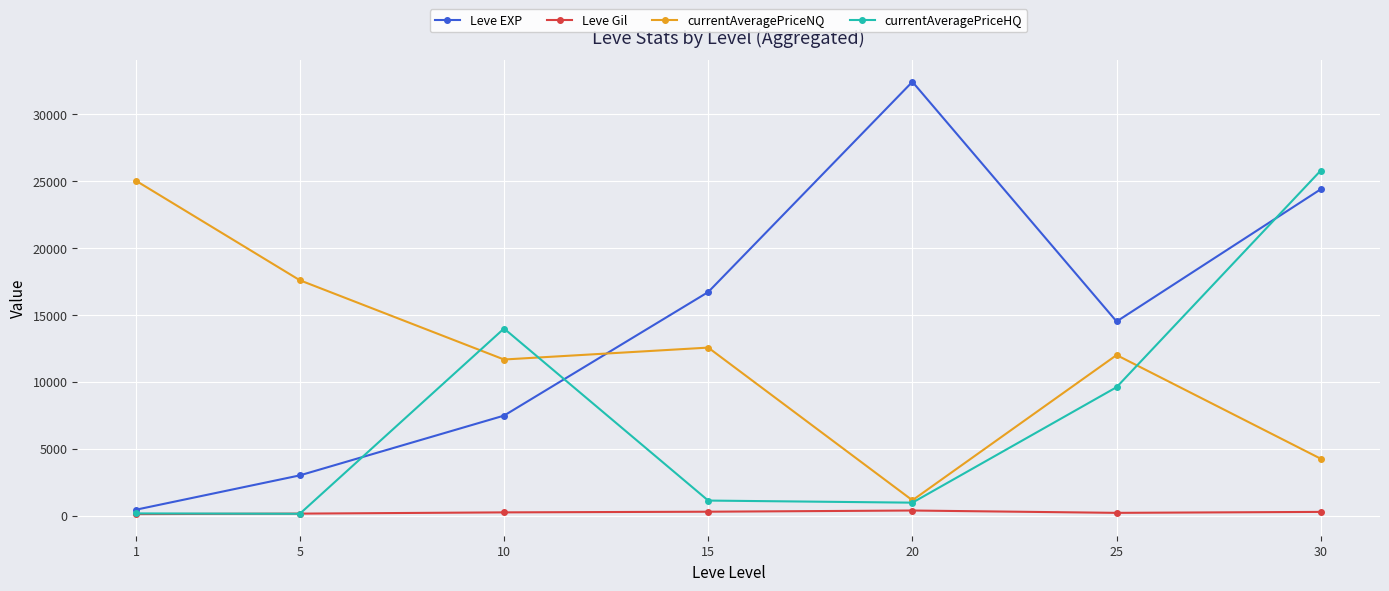

Where is Leve EXP nearest to the value 16436?

15